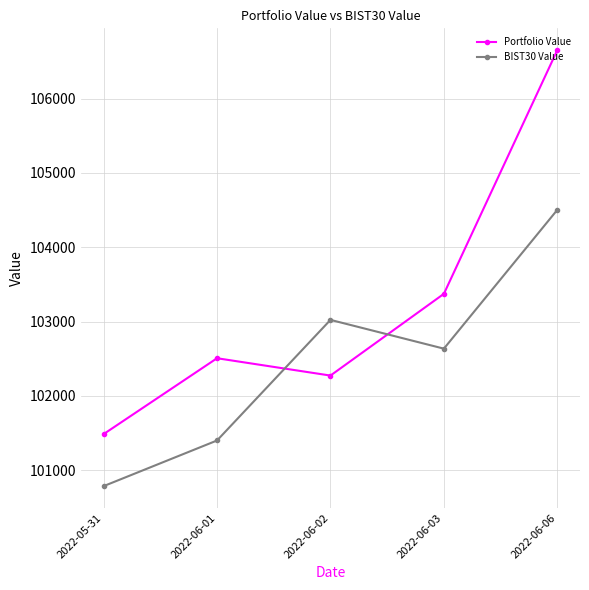

In BIST30 Value, how many points are lower than both neighbors (excluding endpoints)?

1